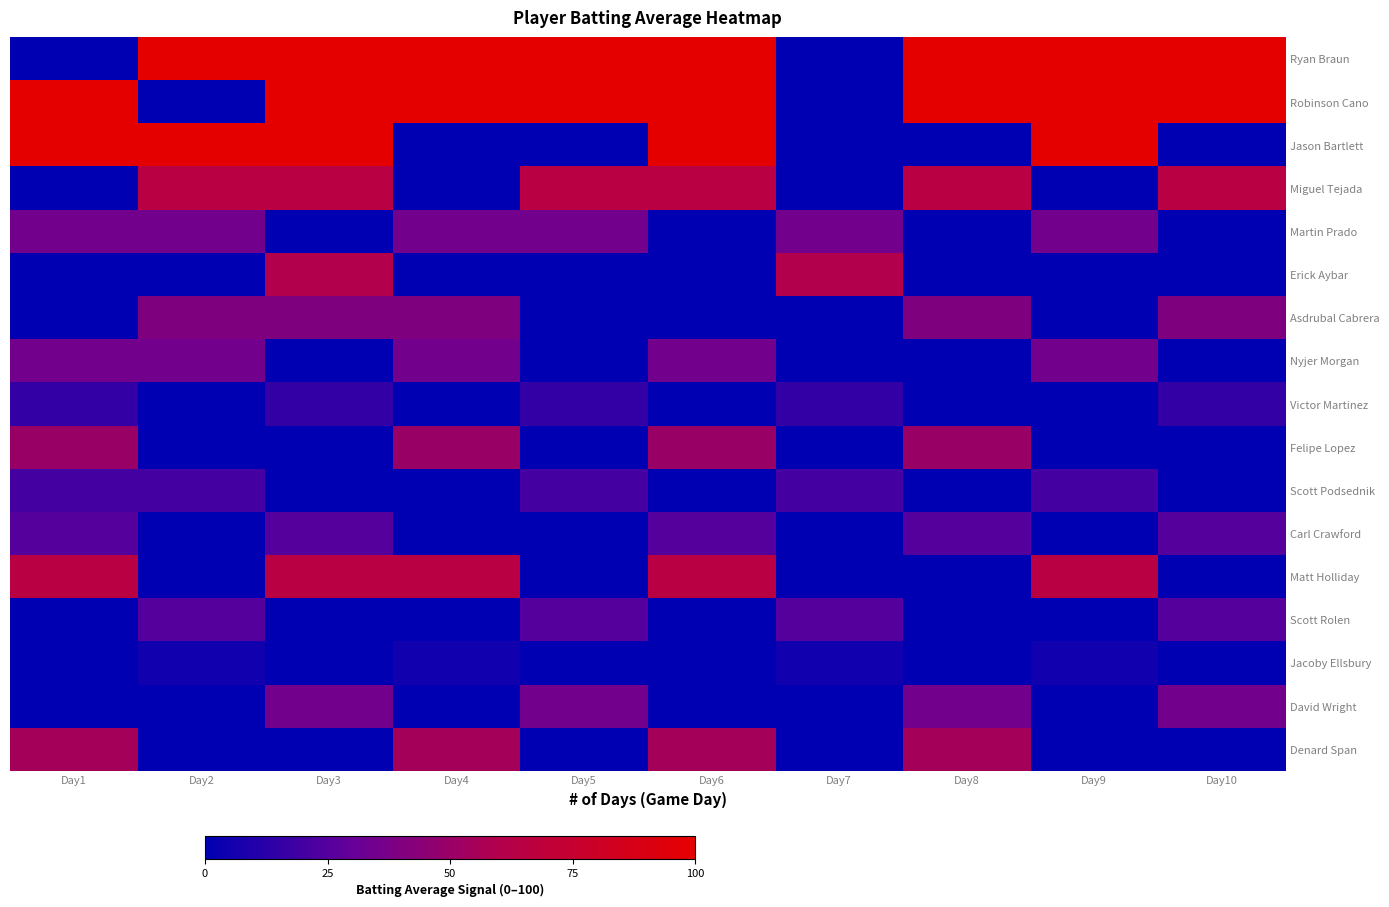

What is the spread (max minus min) of values at Day8?

100.0